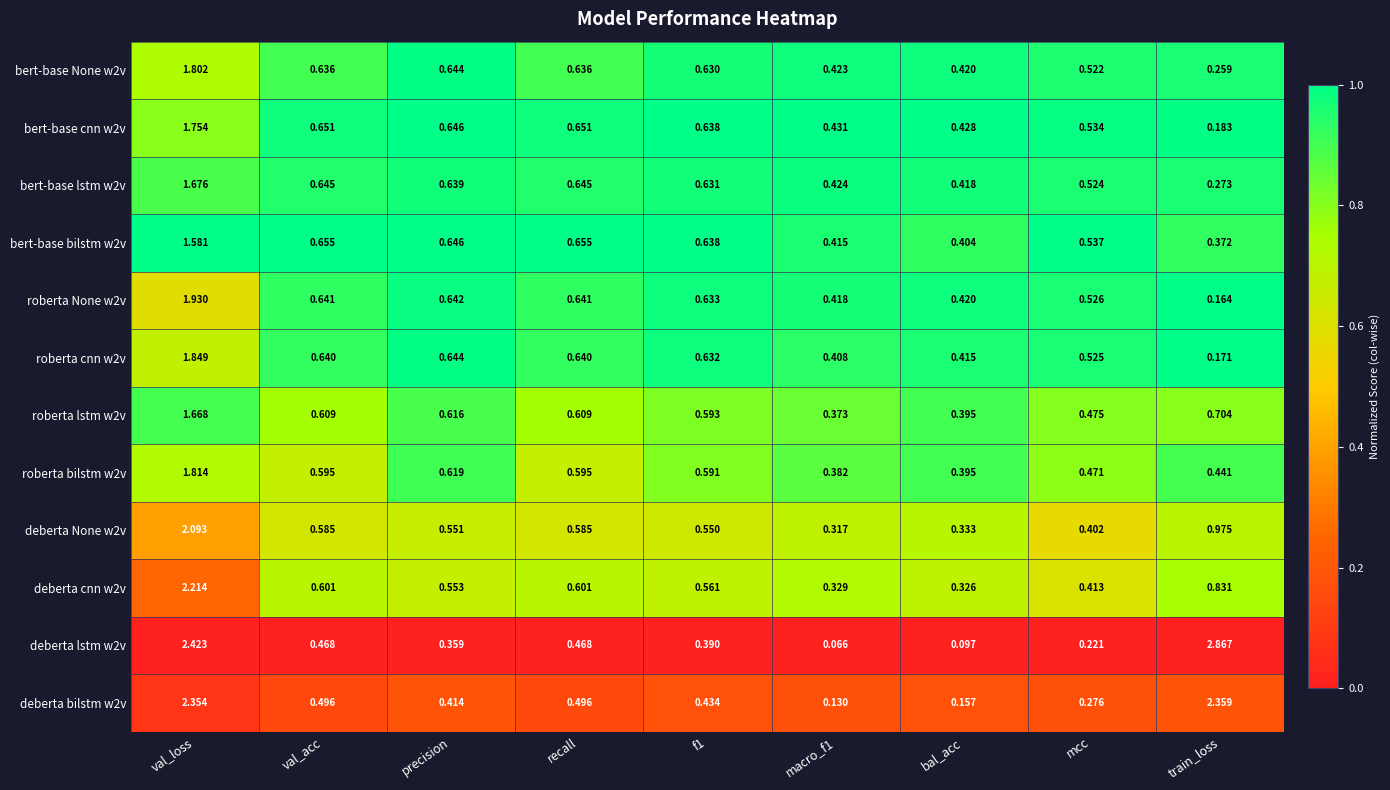

Is the value of bert-base lstm w2v at bal_acc greater than the value of bert-base cnn w2v at macro_f1?

No